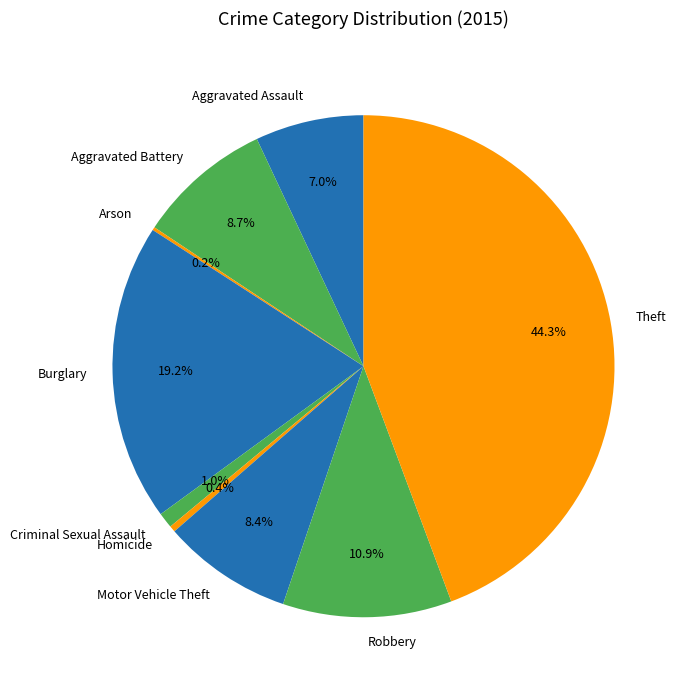

Combined, do Theft and Aggravated Battery account for over 50%?

Yes